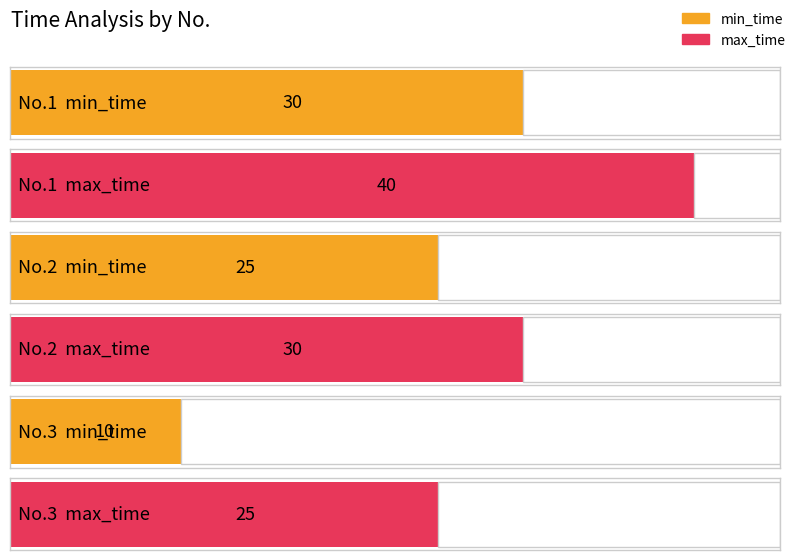

What is the difference between the maximum and minimum values in the max_time series?

15